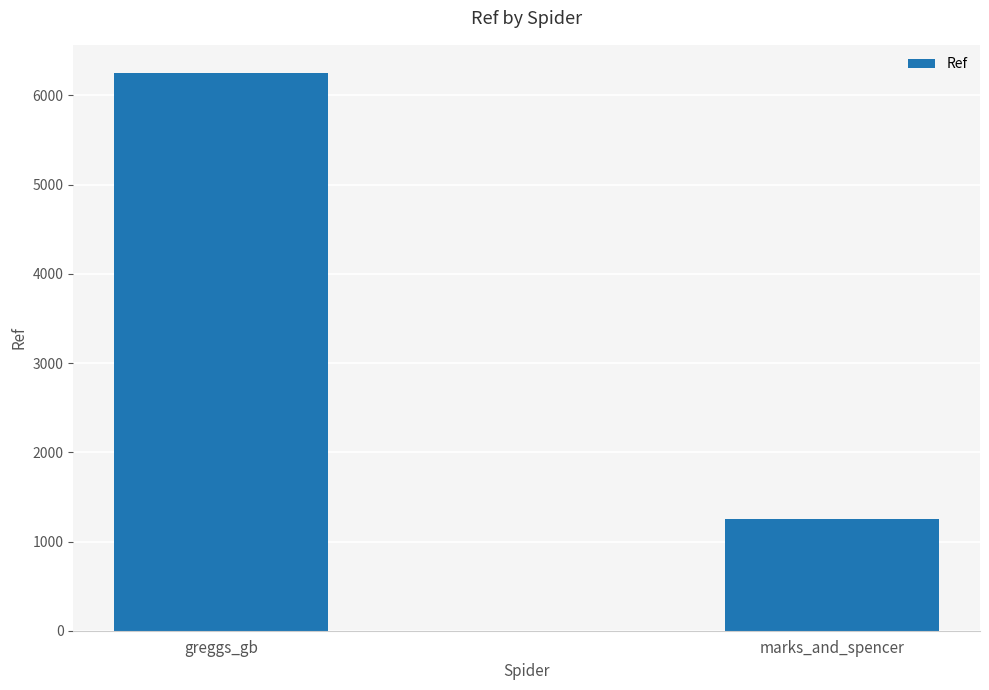

What is the sum of the values at greggs_gb and marks_and_spencer?

7505